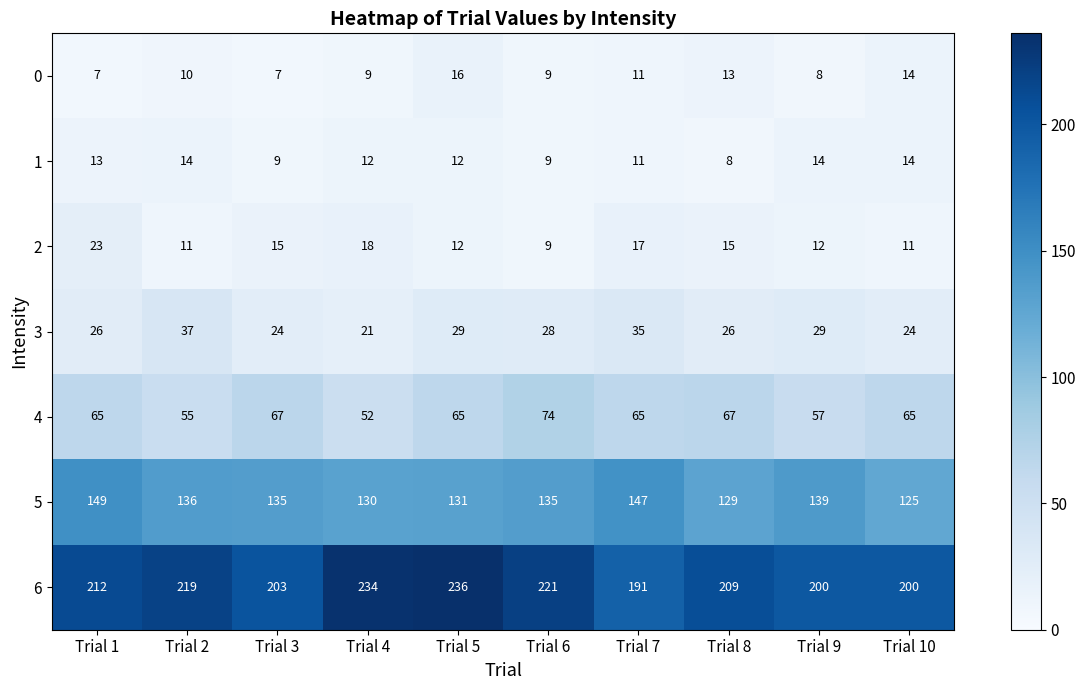

How many values in the 4 series are below 65?

3